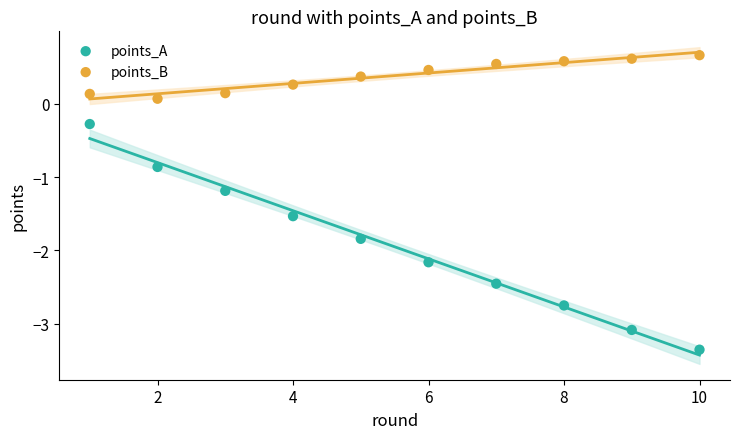

Which series contains the highest Y value?

points_B